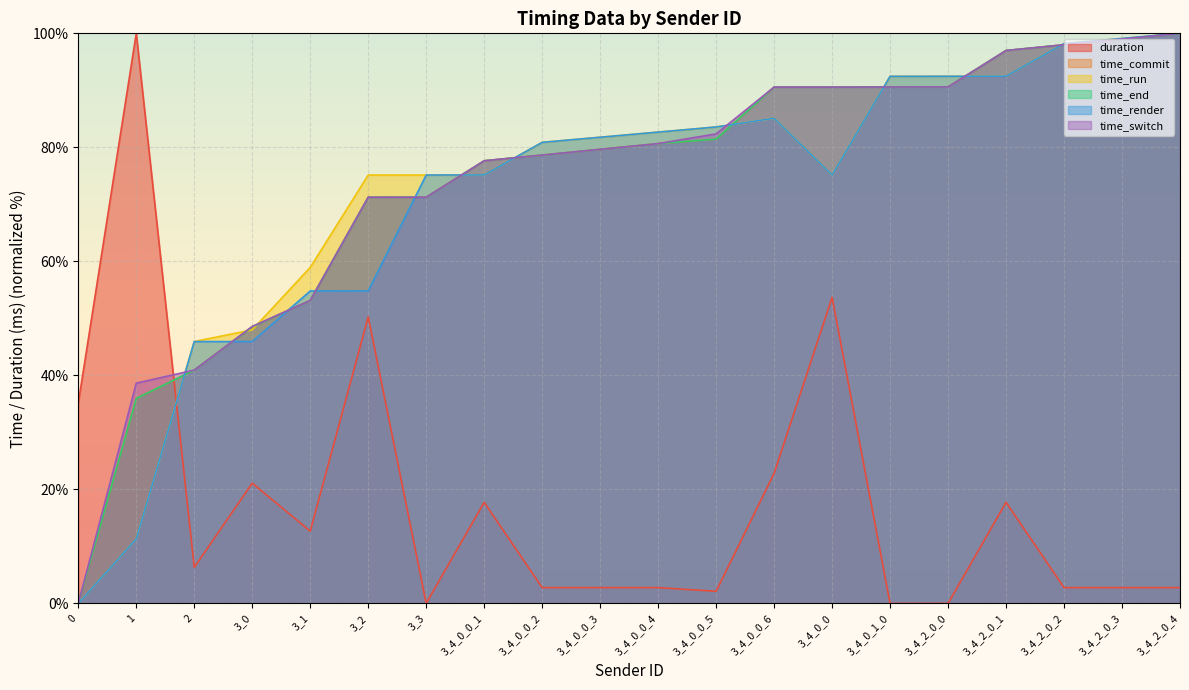

Where is time_commit nearest to the value 50?

3_0